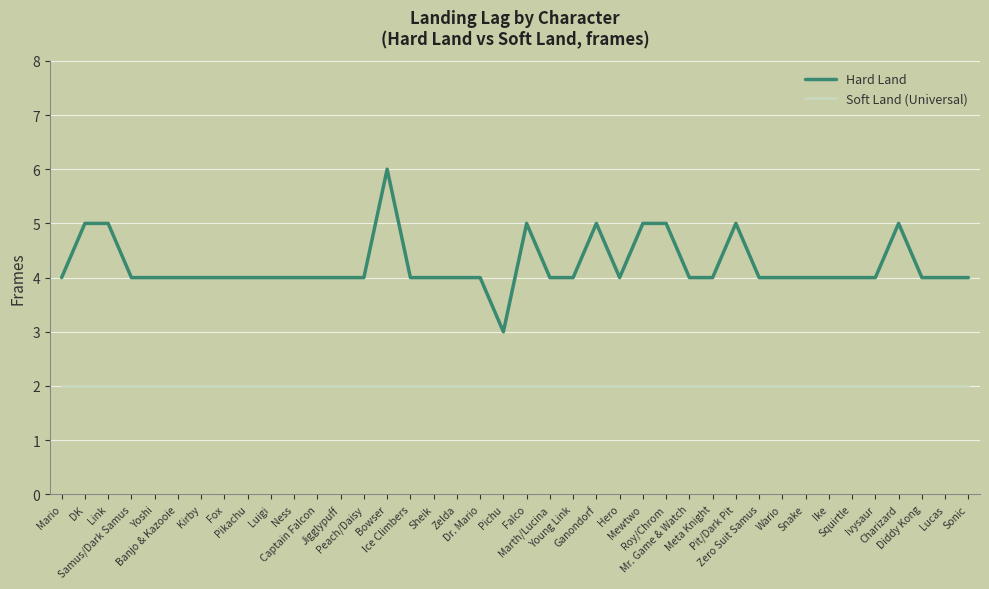

Reading right to left, list all the values displayed in this chart.

Hard Land: Sonic=4	Lucas=4	Diddy Kong=4	Charizard=5	Ivysaur=4	Squirtle=4	Ike=4	Snake=4	Wario=4	Zero Suit Samus=4	Pit/Dark Pit=5	Meta Knight=4	Mr. Game & Watch=4	Roy/Chrom=5	Mewtwo=5	Hero=4	Ganondorf=5	Young Link=4	Marth/Lucina=4	Falco=5	Pichu=3	Dr. Mario=4	Zelda=4	Sheik=4	Ice Climbers=4	Bowser=6	Peach/Daisy=4	Jigglypuff=4	Captain Falcon=4	Ness=4	Luigi=4	Pikachu=4	Fox=4	Kirby=4	Banjo & Kazooie=4	Yoshi=4	Samus/Dark Samus=4	Link=5	DK=5	Mario=4
Soft Land (Universal): Sonic=2	Lucas=2	Diddy Kong=2	Charizard=2	Ivysaur=2	Squirtle=2	Ike=2	Snake=2	Wario=2	Zero Suit Samus=2	Pit/Dark Pit=2	Meta Knight=2	Mr. Game & Watch=2	Roy/Chrom=2	Mewtwo=2	Hero=2	Ganondorf=2	Young Link=2	Marth/Lucina=2	Falco=2	Pichu=2	Dr. Mario=2	Zelda=2	Sheik=2	Ice Climbers=2	Bowser=2	Peach/Daisy=2	Jigglypuff=2	Captain Falcon=2	Ness=2	Luigi=2	Pikachu=2	Fox=2	Kirby=2	Banjo & Kazooie=2	Yoshi=2	Samus/Dark Samus=2	Link=2	DK=2	Mario=2